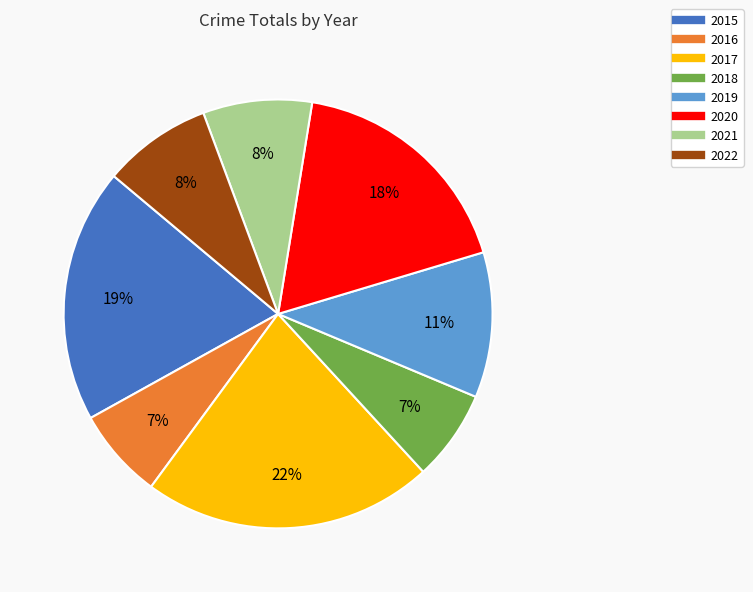

Count the number of slices in the pie.

8